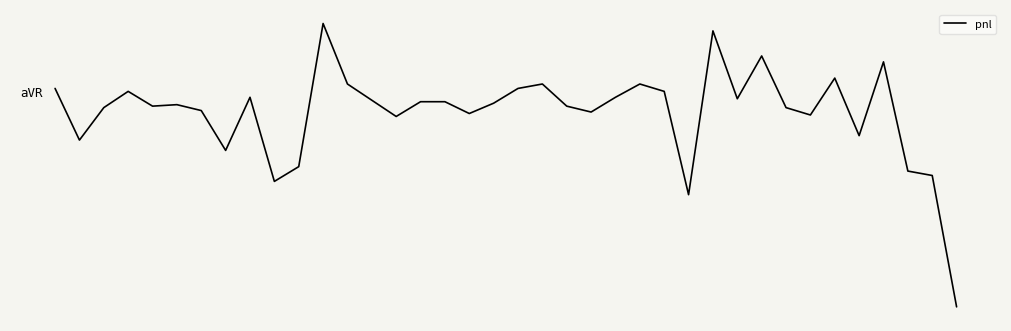

Is this an area chart (filled region under the line)?

No